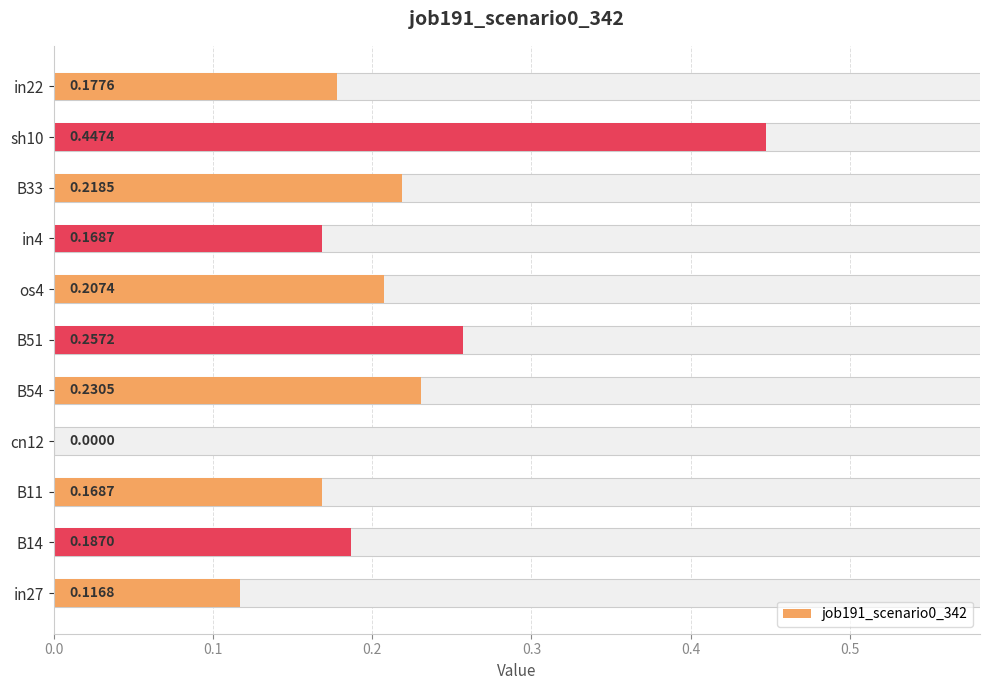

What is the difference between the maximum and minimum values?

0.4